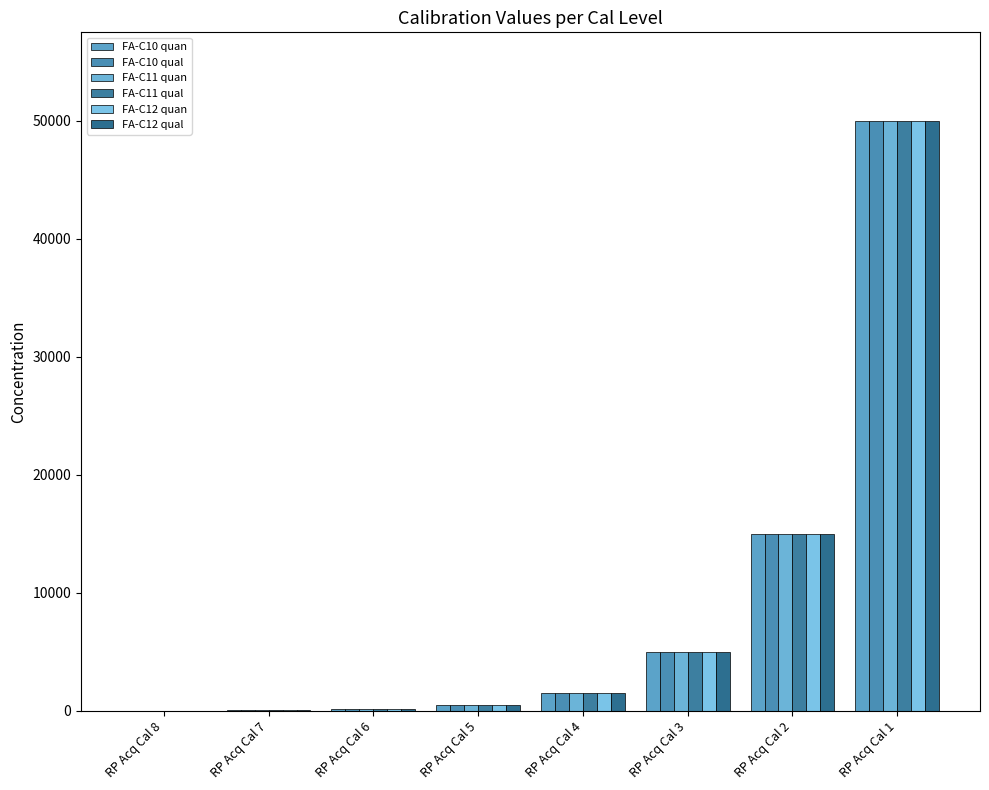

Which label corresponds to the smallest value in the chart?

RP Acq Cal 8